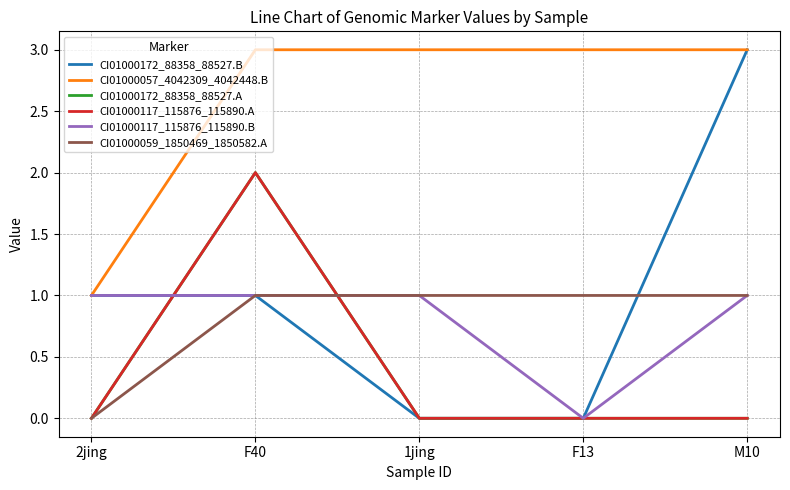

Does the chart have visible grid lines?

Yes